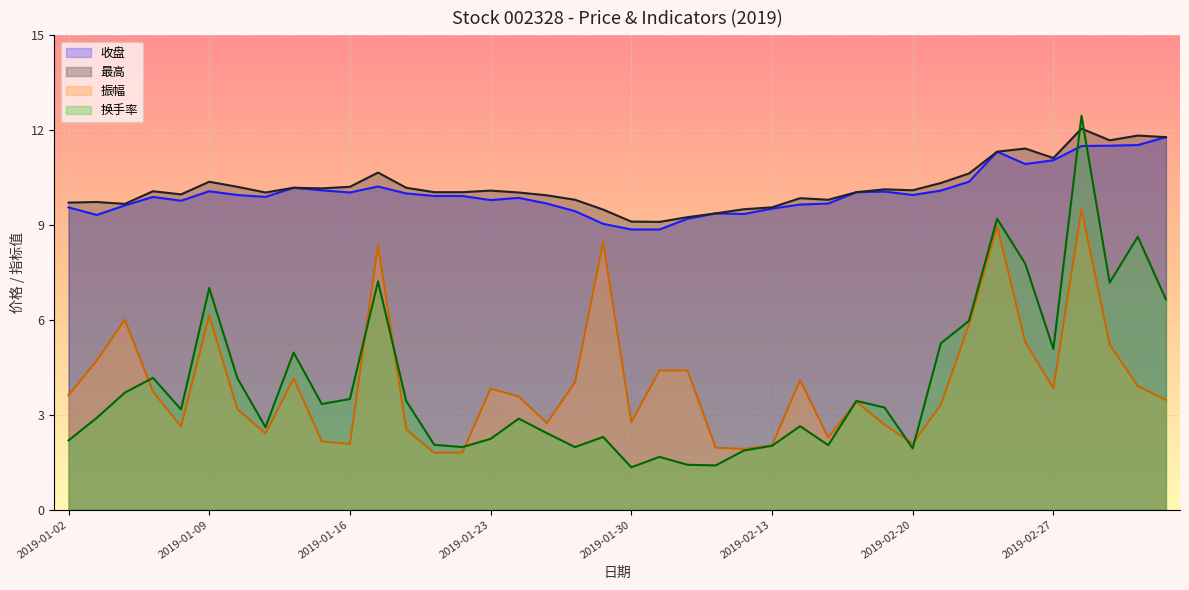

Does the chart display data point markers on the line(s)?

No